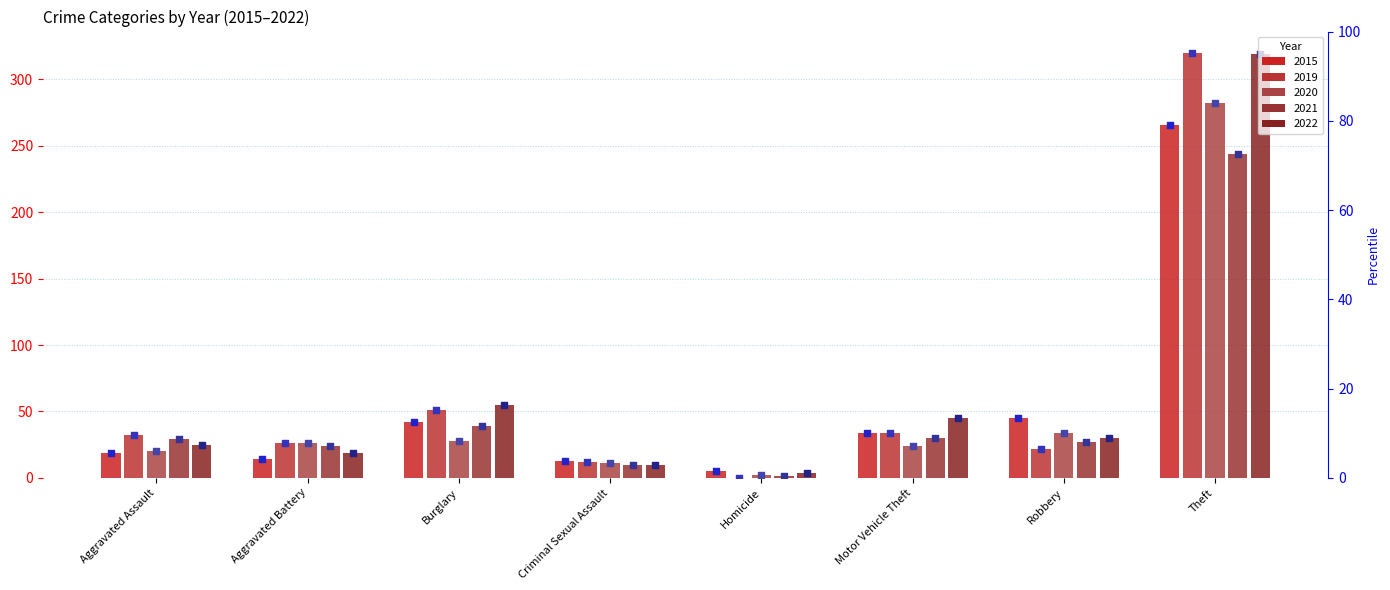

Which series has the largest Y range (max minus min)?

2019